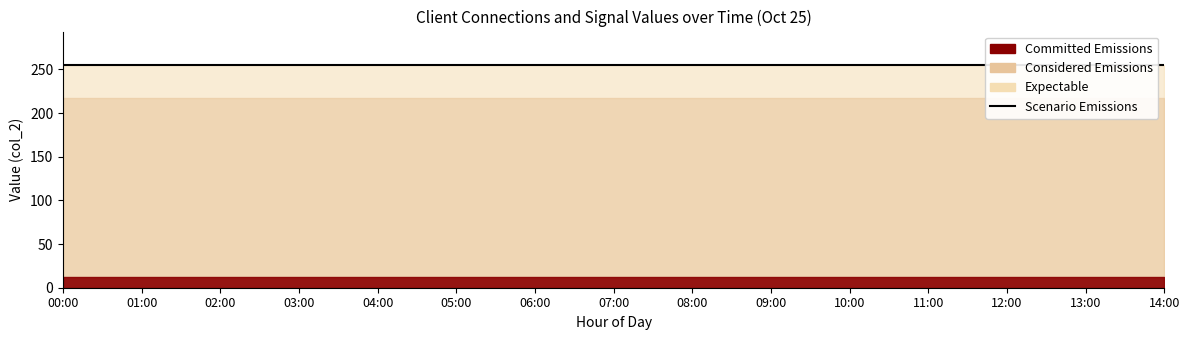

What is the maximum value shown in the chart?

255